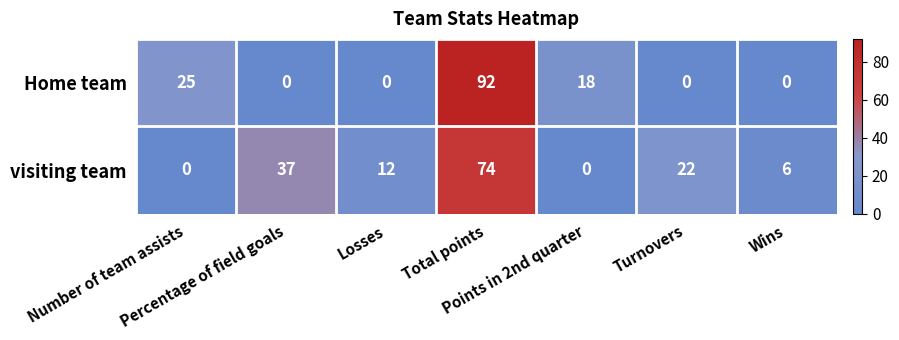

Which series has the widest spread of values?

Home team